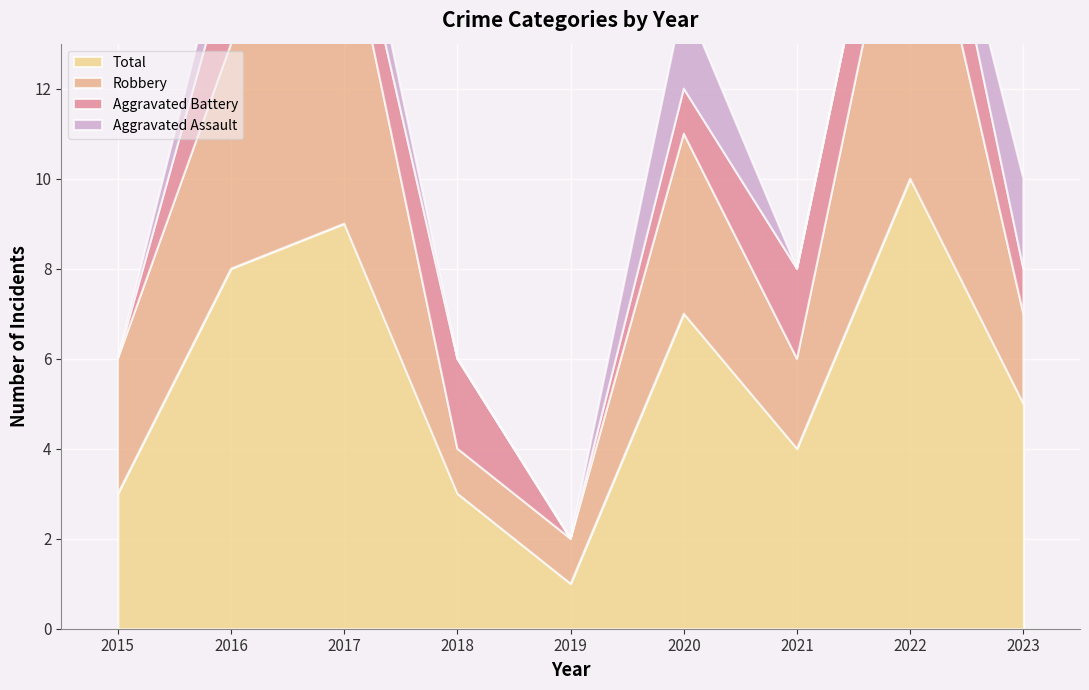

True or false: Total and Robbery cross at least once.

False